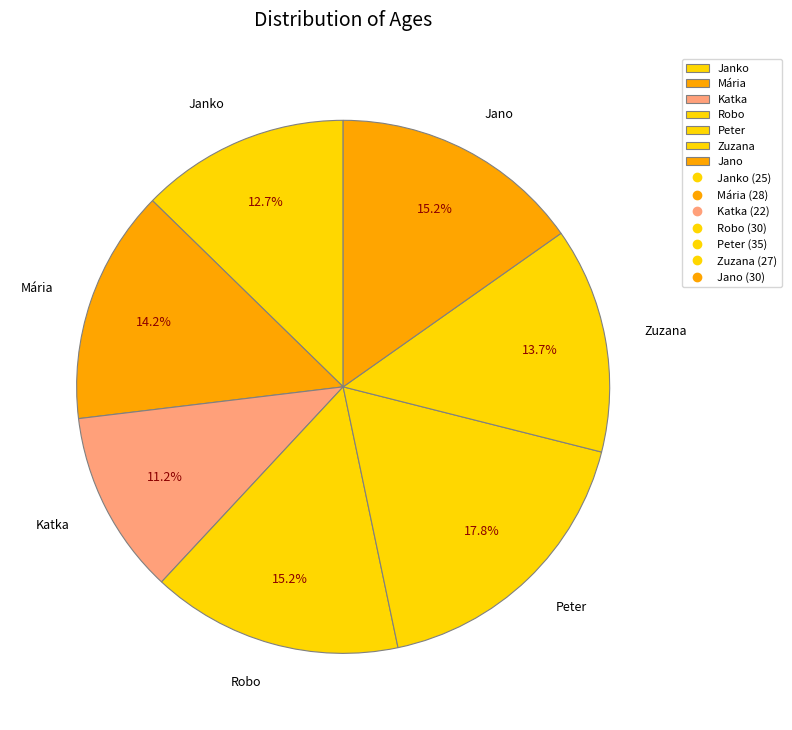

Is it true that Robo is 21% of the pie?

False